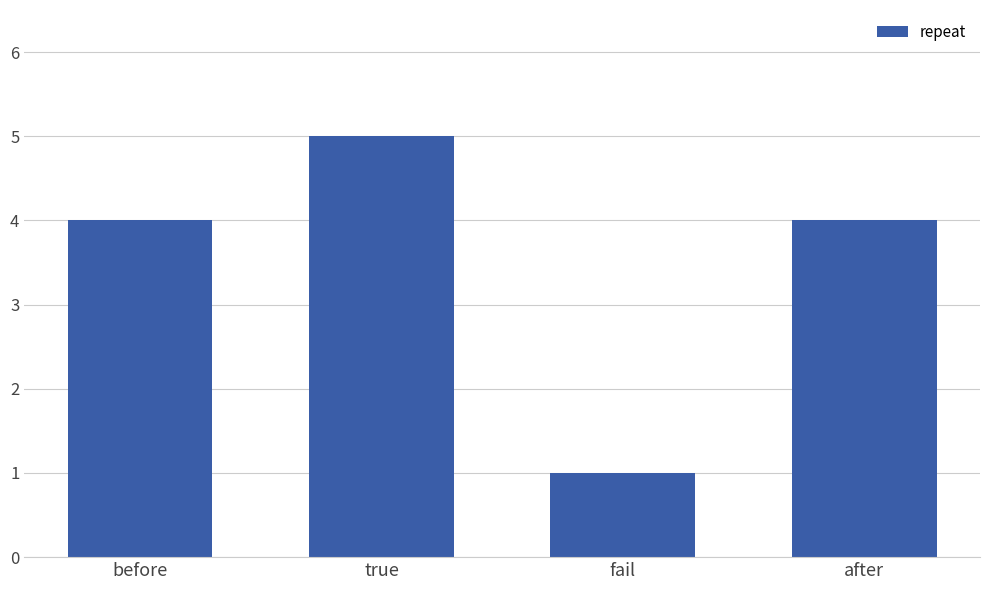

True or false: the data shows 7 at before.

False